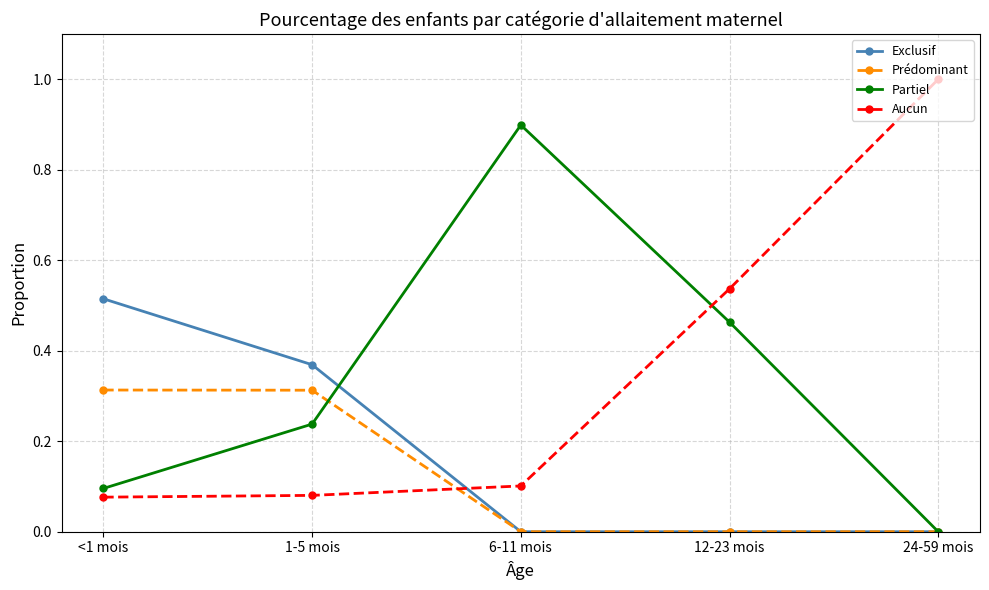

What is the label of the 4th point from the left?

12-23 mois